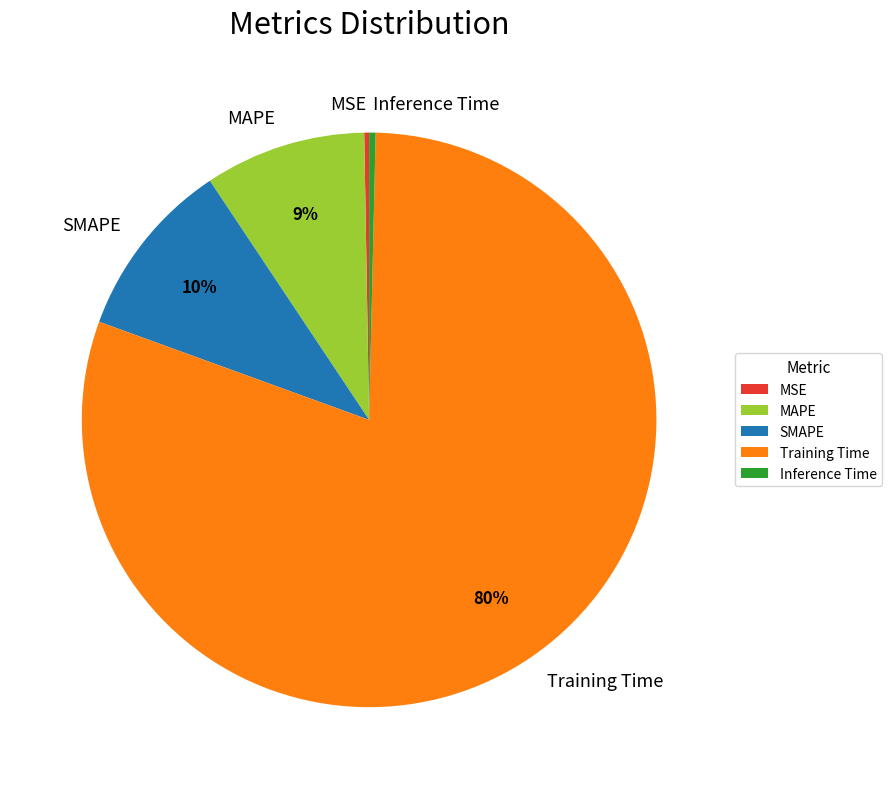

True or false: MAPE accounts for 9% of the total.

True